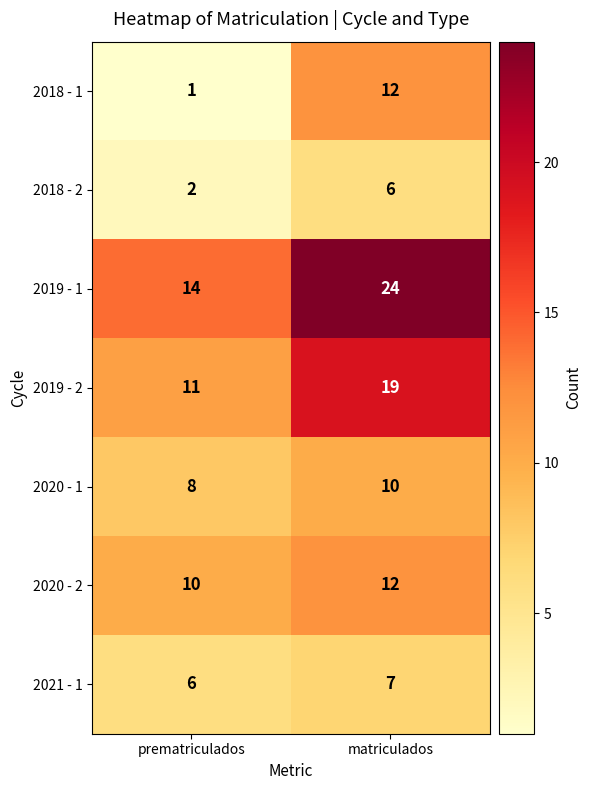

Count the number of data series in this chart.

7